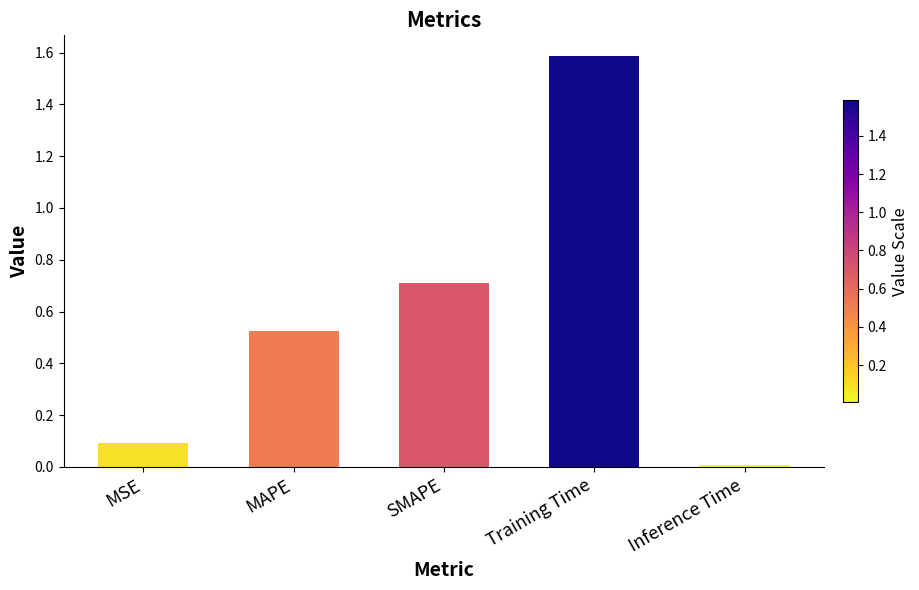

True or false: the data shows 0.7 at SMAPE.

True